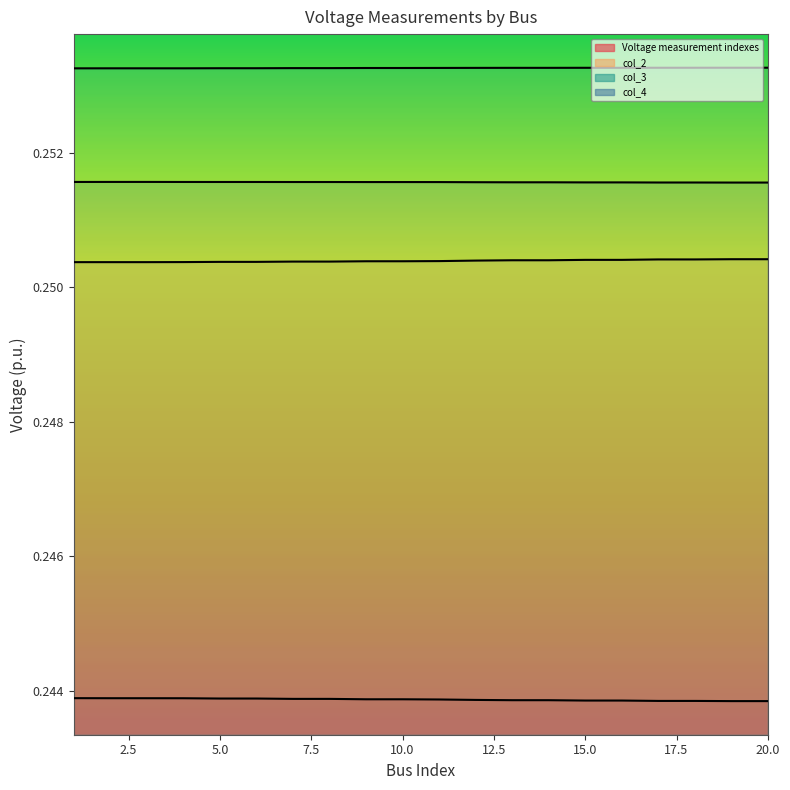

Which label corresponds to the smallest value in the chart?

20